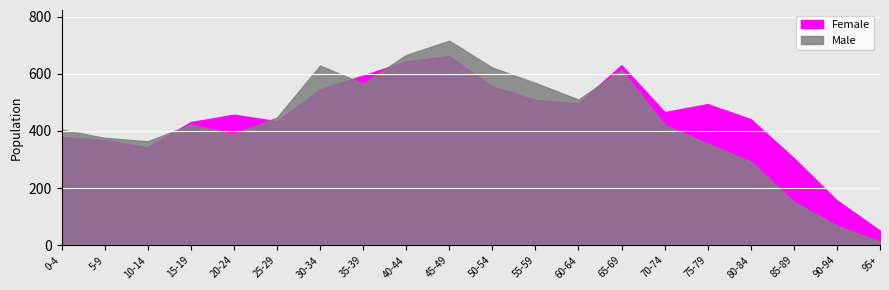

What position from the right is 25-29?

15